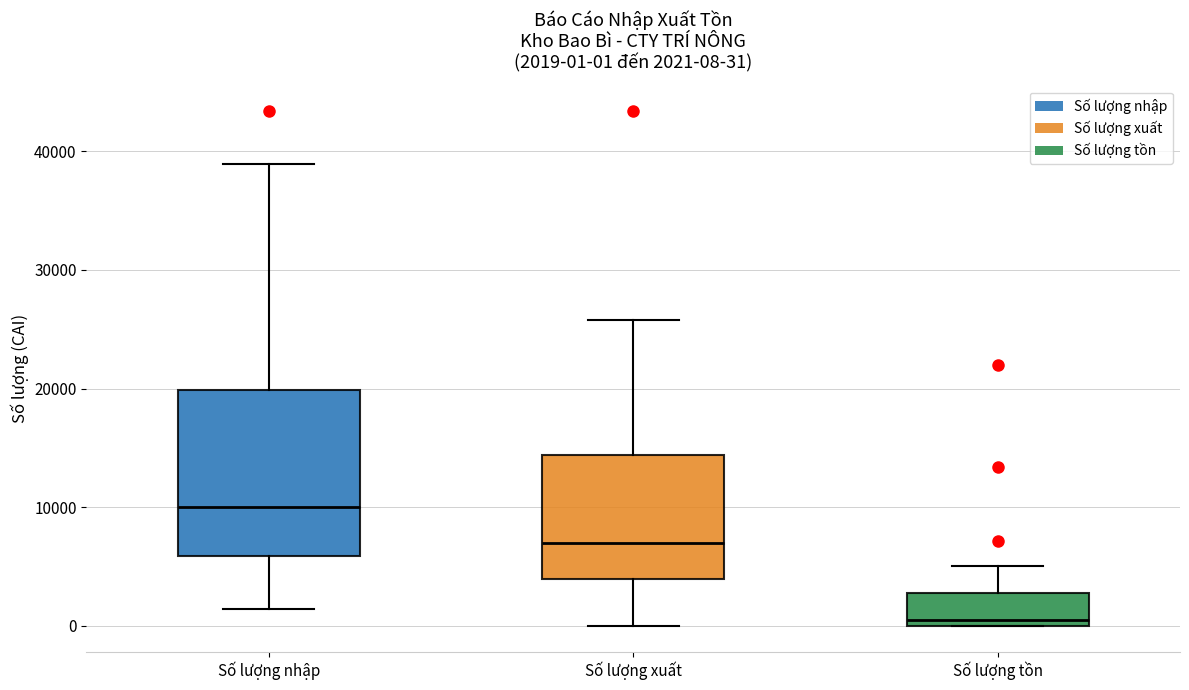

Comparing the boxes themselves (not the whiskers), which one is the tallest?

Số lượng nhập